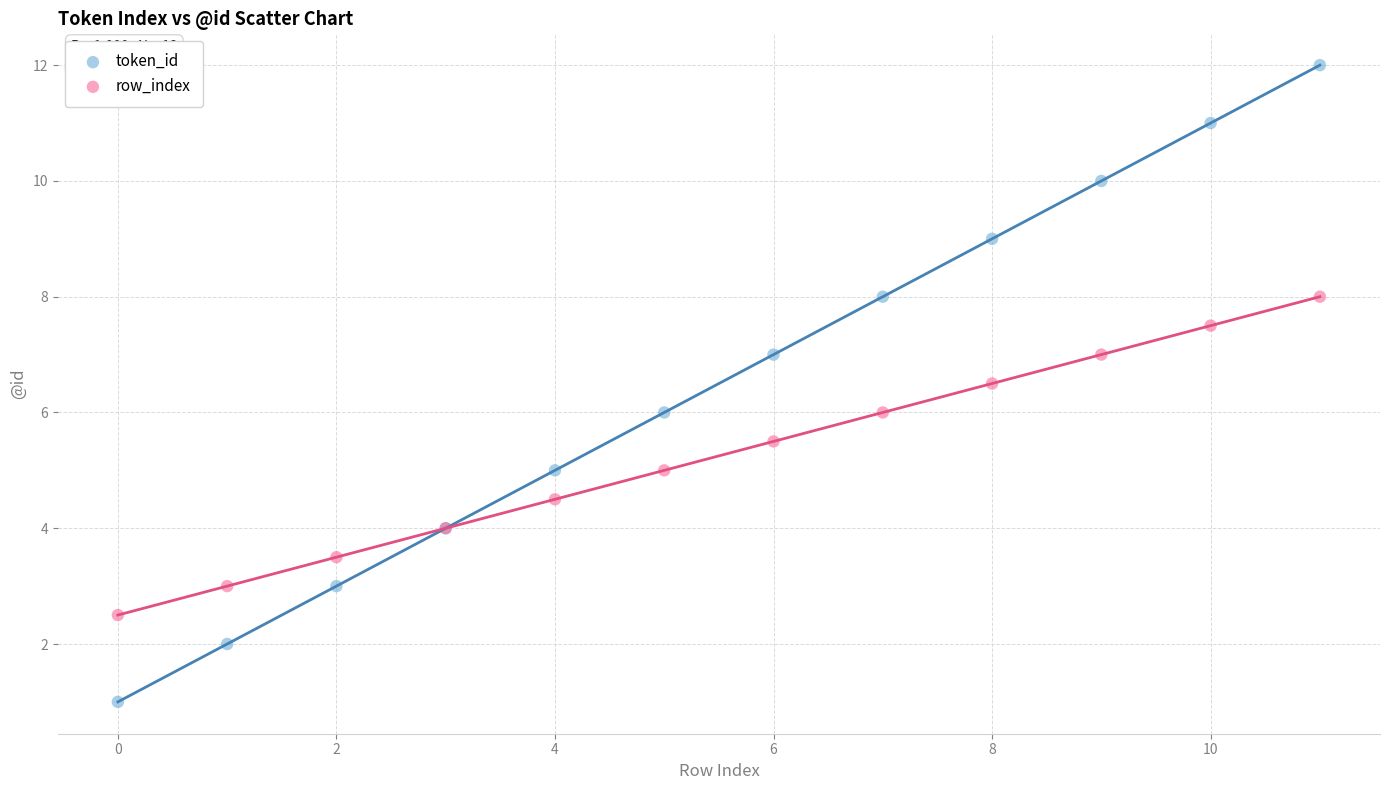

Which series reaches the minimum Y coordinate?

token_id